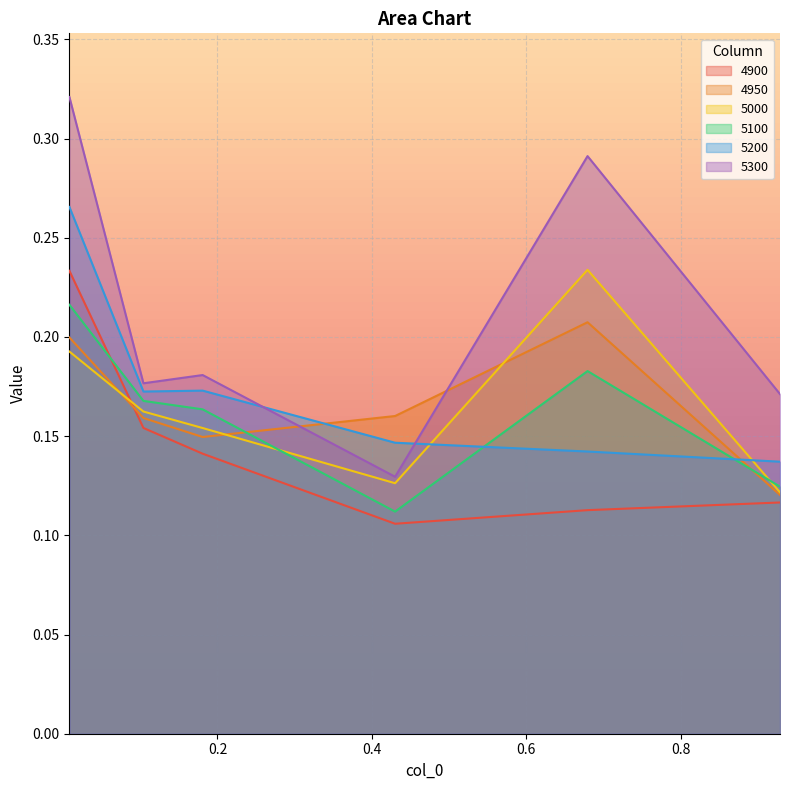

What is the lowest value of the 5100 series?

0.1